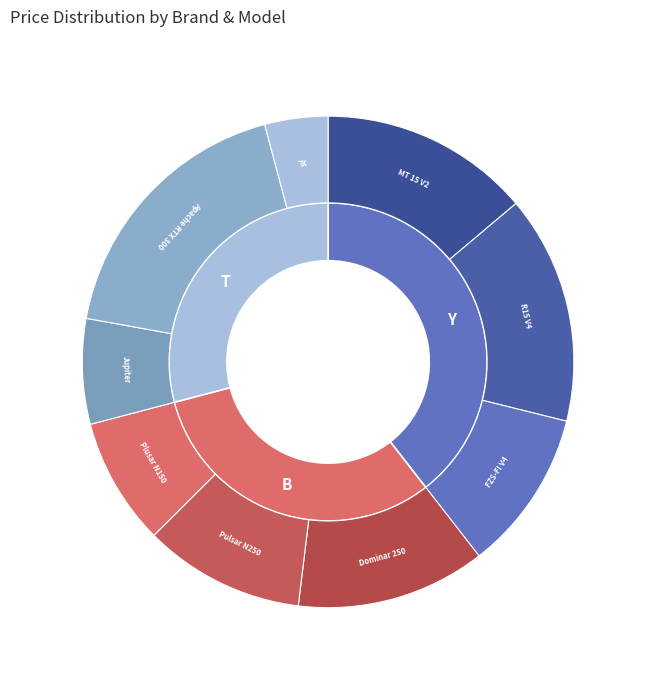

The Yamaha MT 15 V2 slice represents 14% of the pie. True or false?

True